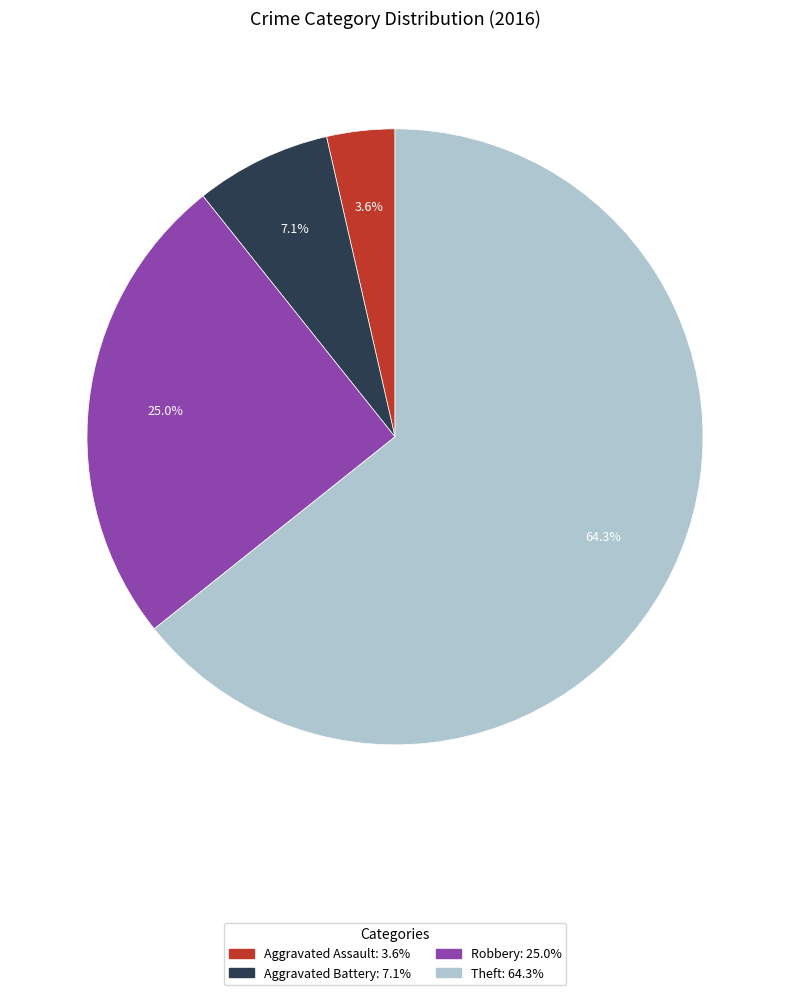

Is Theft the majority of the pie?

Yes